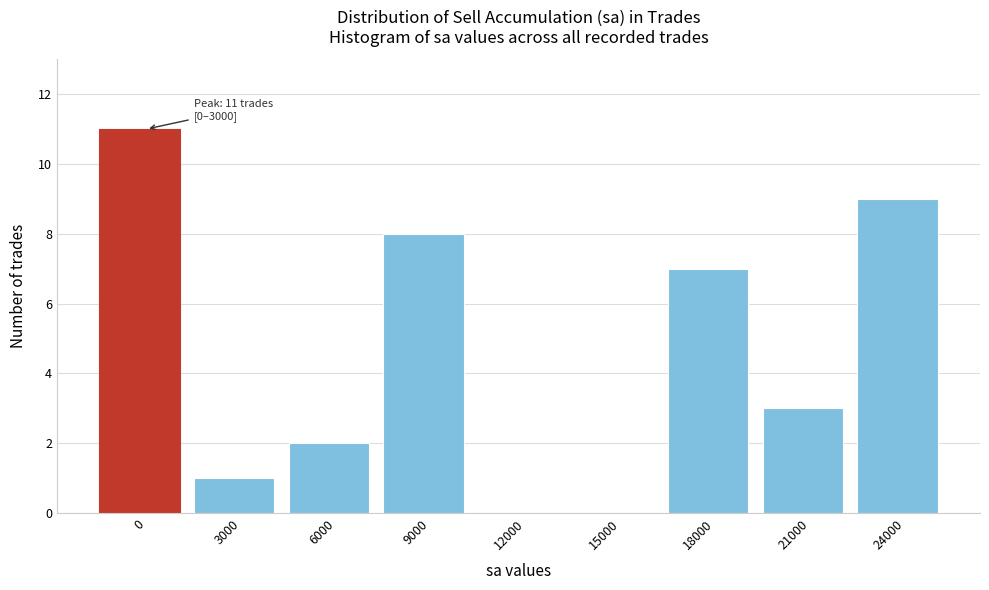

Reading left to right, list all the values displayed in this chart.

0=11	3000=1	6000=2	9000=8	12000=0	15000=0	18000=7	21000=3	24000=9